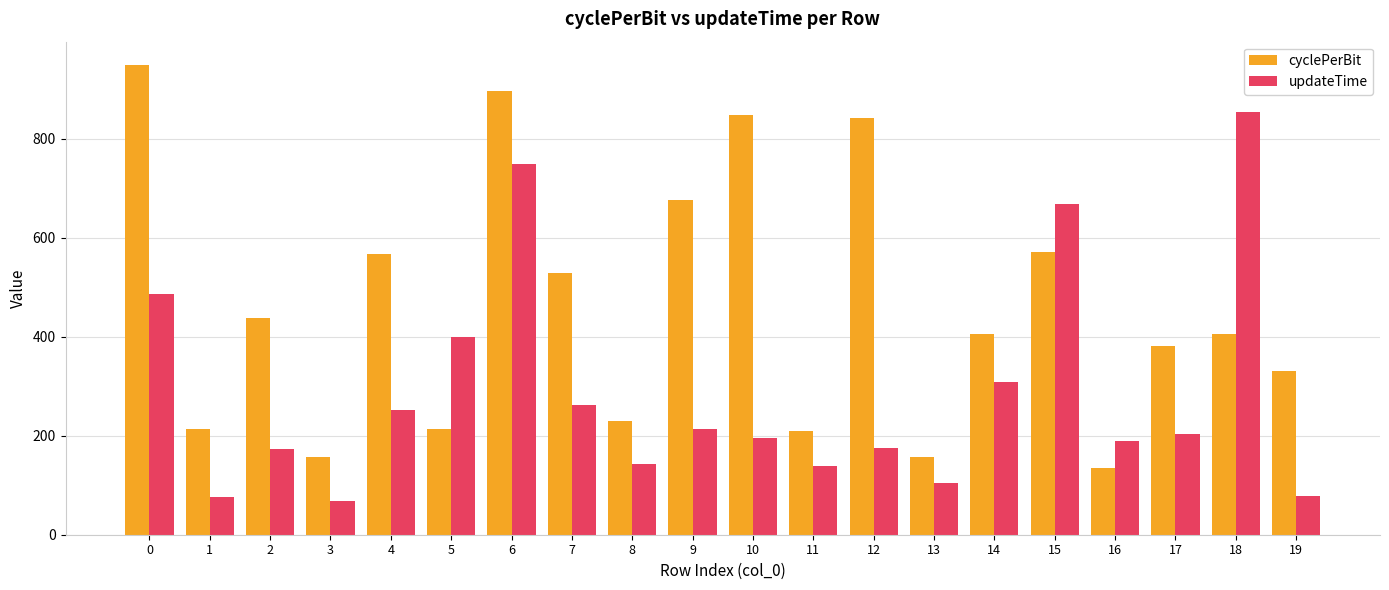

What is the value of the cyclePerBit bar at the 20th from the left?

331.4